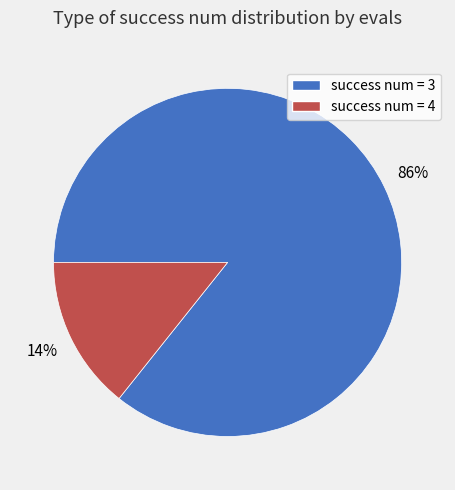

Do success num = 3 and success num = 4 together represent more than half of the pie?

Yes